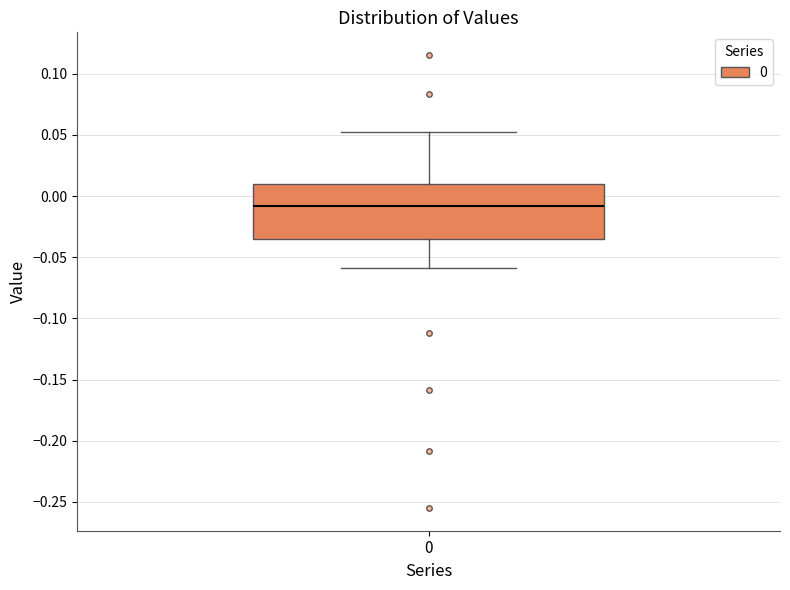

Transcribe this box plot: give where the median line is, the range the box spans, and where the two whiskers end, as read against the y-axis. The values are not printed on the chart, so give them approximately, as read against the axis.

median -0.010, box -0.035 to 0.010, whiskers -0.060 to 0.055